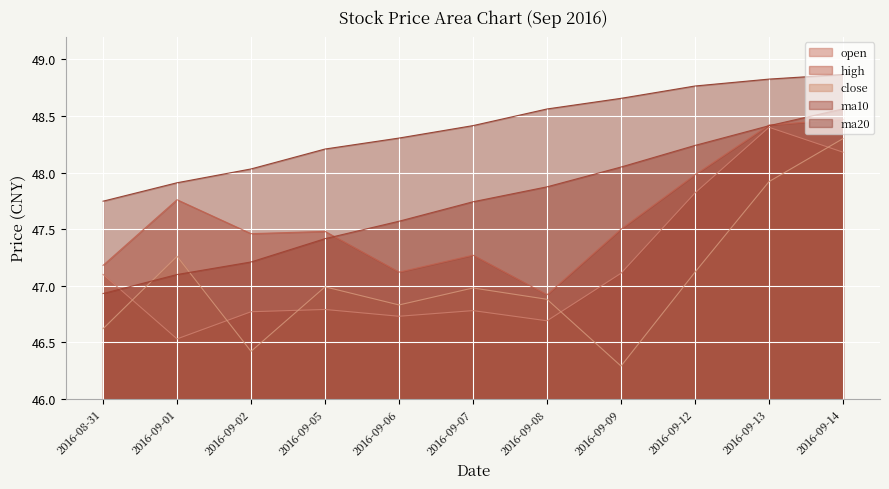

What is the difference between the maximum and minimum values in the ma10 series?

1.6